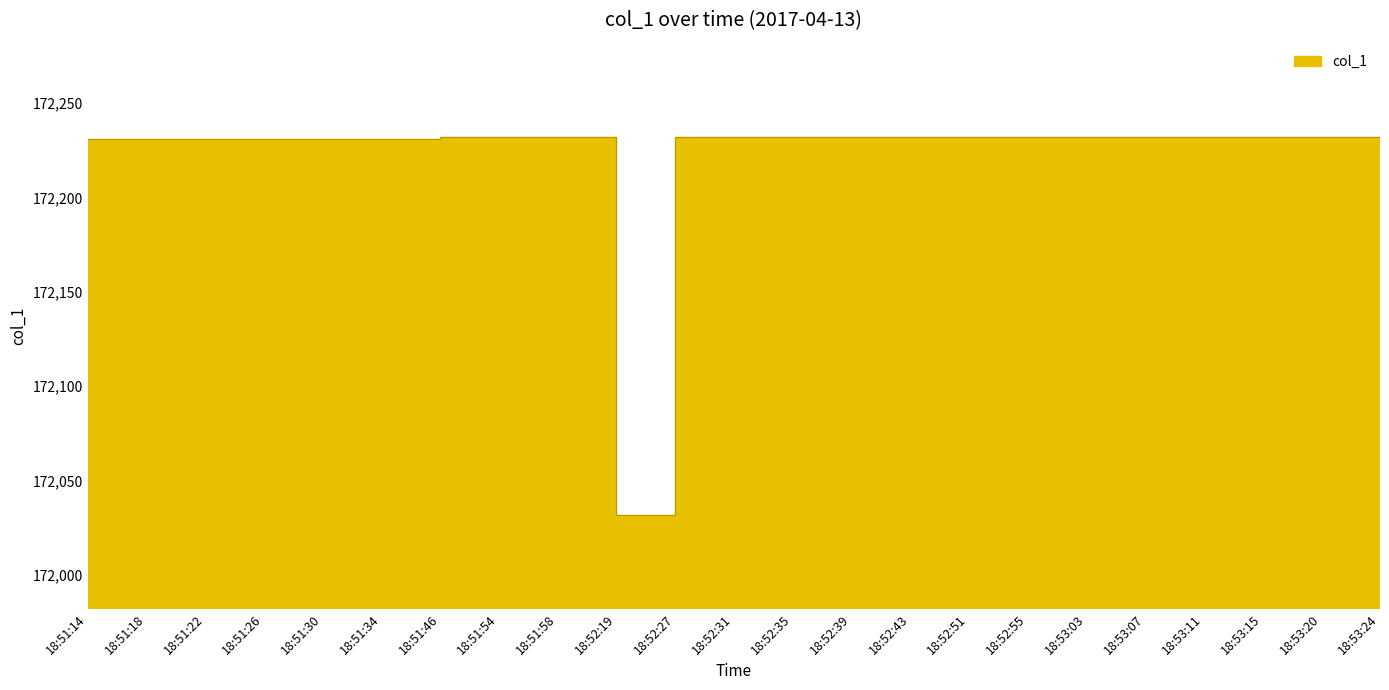

List the labels in order of value, largest first.

18:51:46, 18:51:54, 18:51:58, 18:52:27, 18:52:31, 18:52:35, 18:52:39, 18:52:43, 18:52:51, 18:52:55, 18:53:03, 18:53:07, 18:53:11, 18:53:15, 18:53:20, 18:53:24, 18:51:14, 18:51:18, 18:51:22, 18:51:26, 18:51:30, 18:51:34, 18:52:19